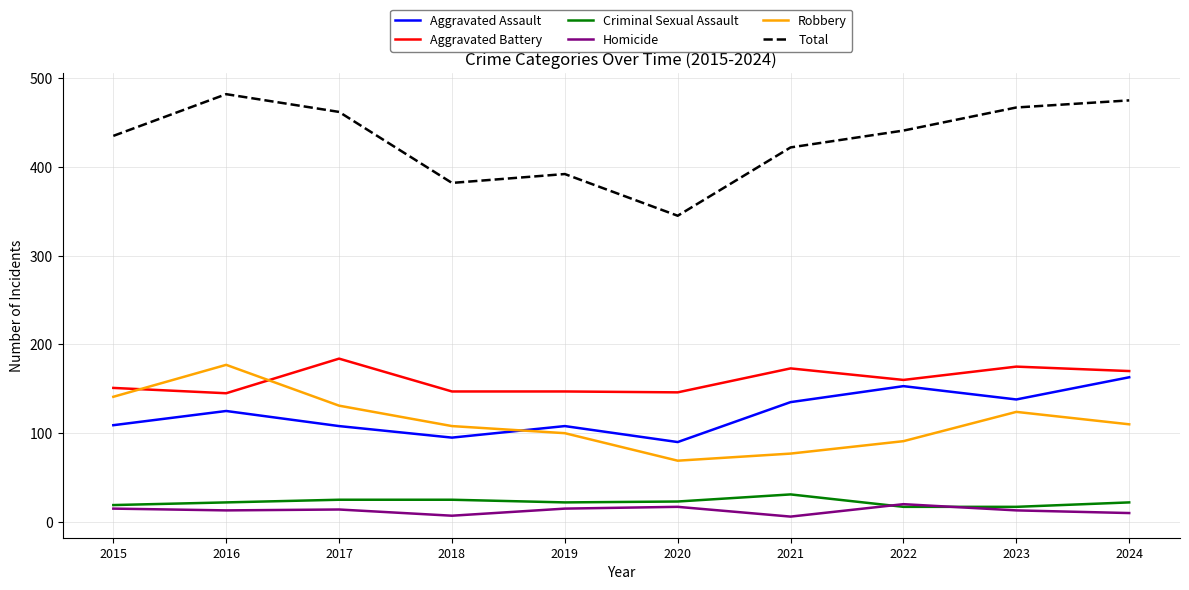

Rank the series by their maximum value, from lowest to highest.

Homicide, Criminal Sexual Assault, Aggravated Assault, Robbery, Aggravated Battery, Total